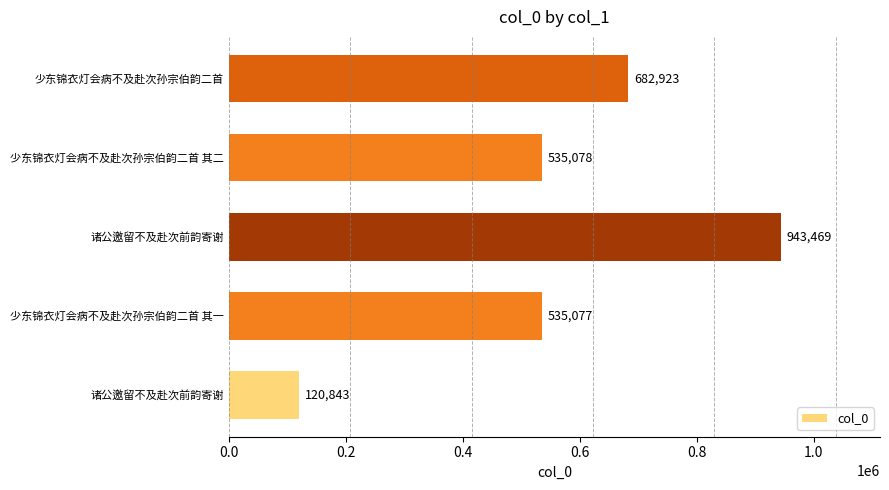

What is the greatest value displayed?

943469